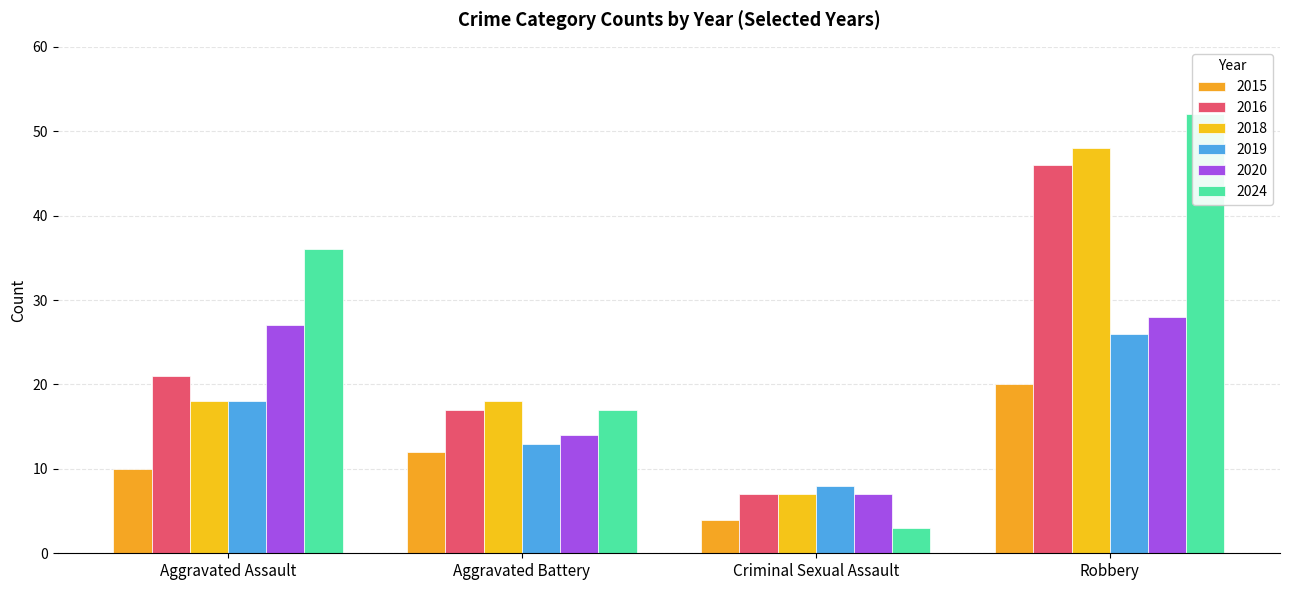

Which series has the largest range (max minus min)?

2024